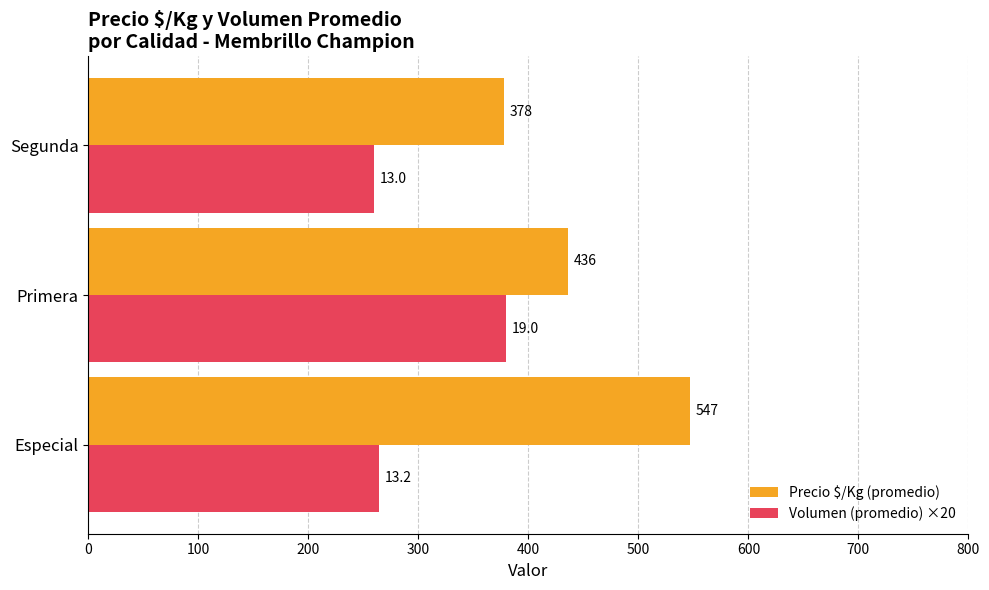

Which series has the largest total across all categories?

Precio $/Kg (promedio)